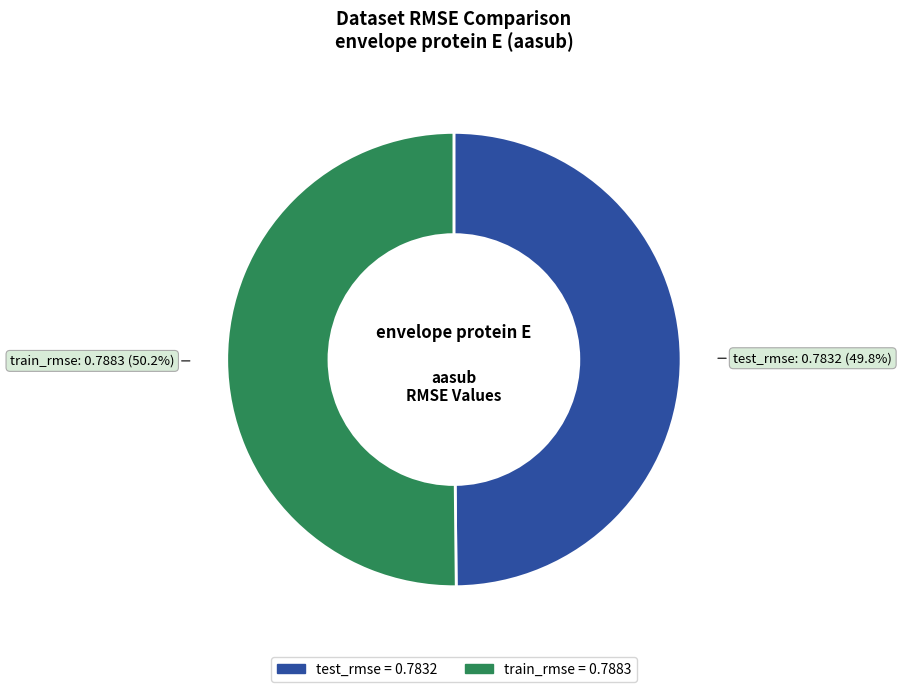

To the nearest percent, what is the combined percentage of test_rmse and train_rmse?

100%